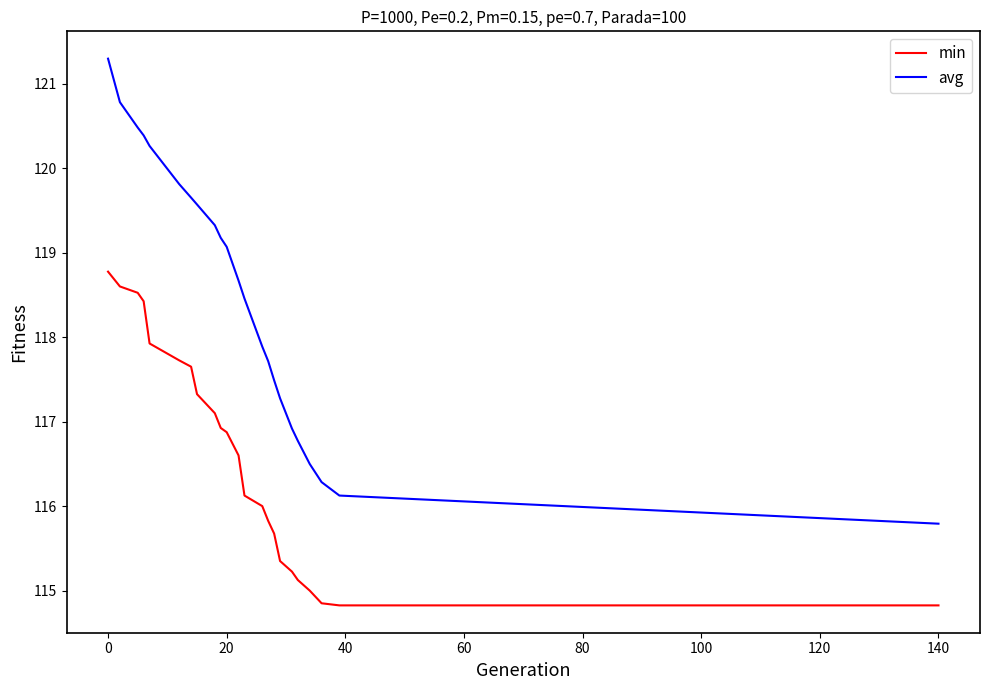

True or false: min and avg cross at least once.

False